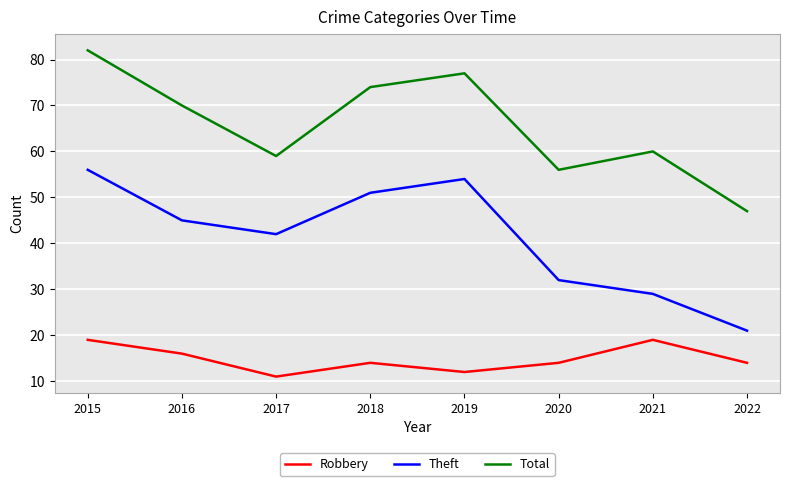

What is the sum of all Total values?

525